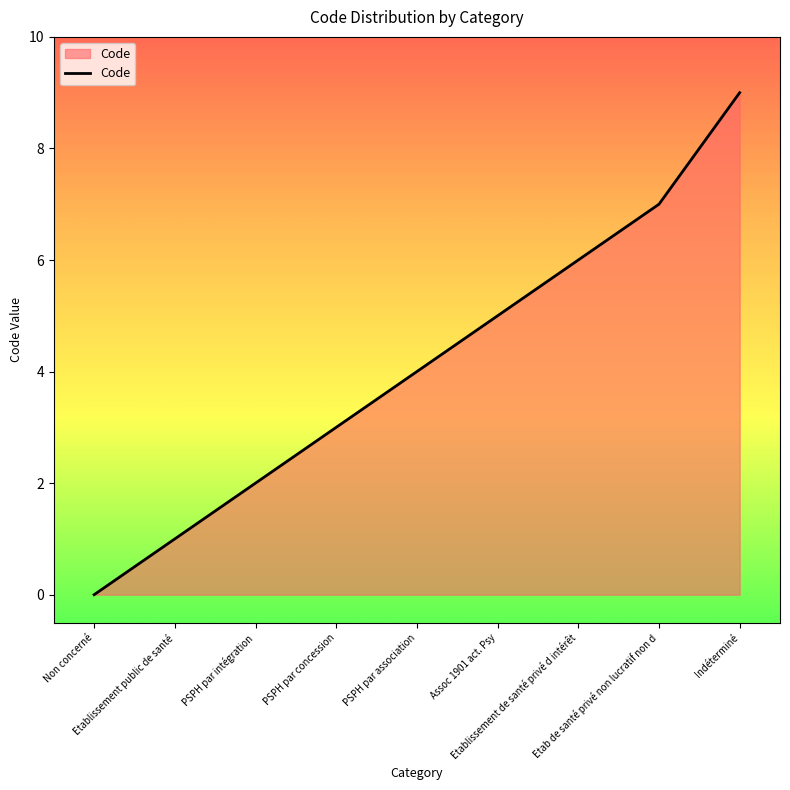

What is the greatest value displayed?

9